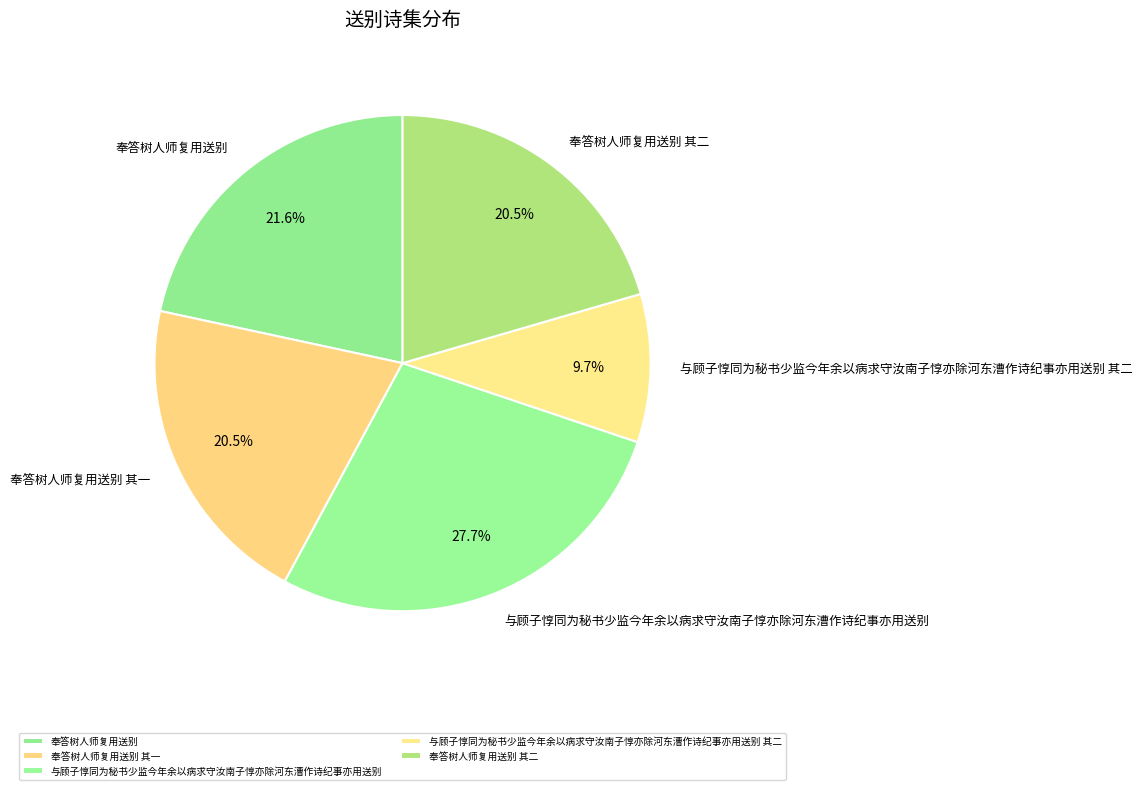

Does 与顾子惇同为秘书少监今年余以病求守汝南子惇亦除河东漕作诗纪事亦用送别 其二 represent more than half of the total?

No